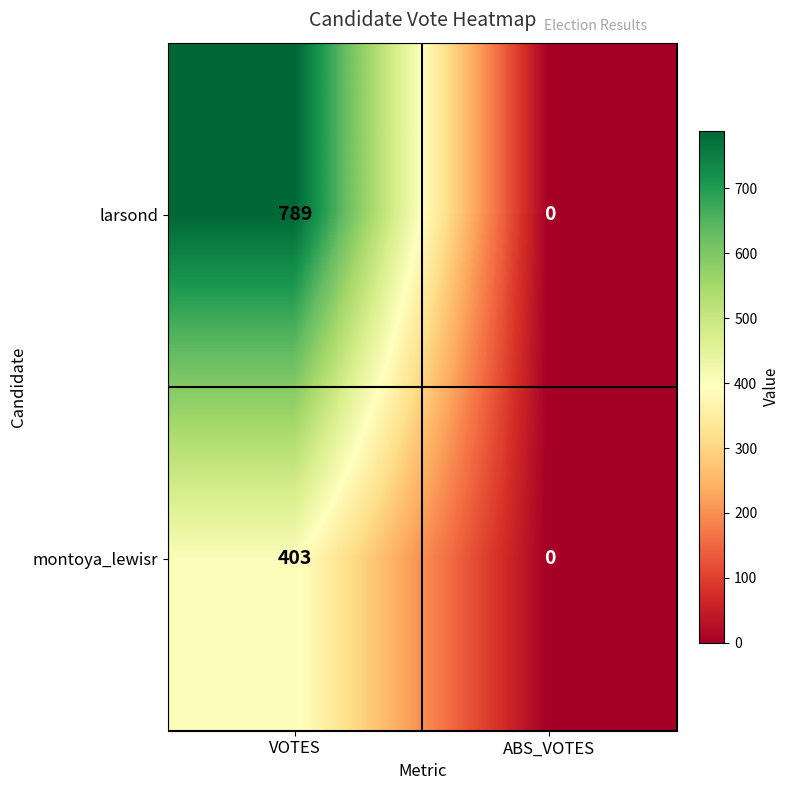

Which series has the largest range (max minus min)?

larsond